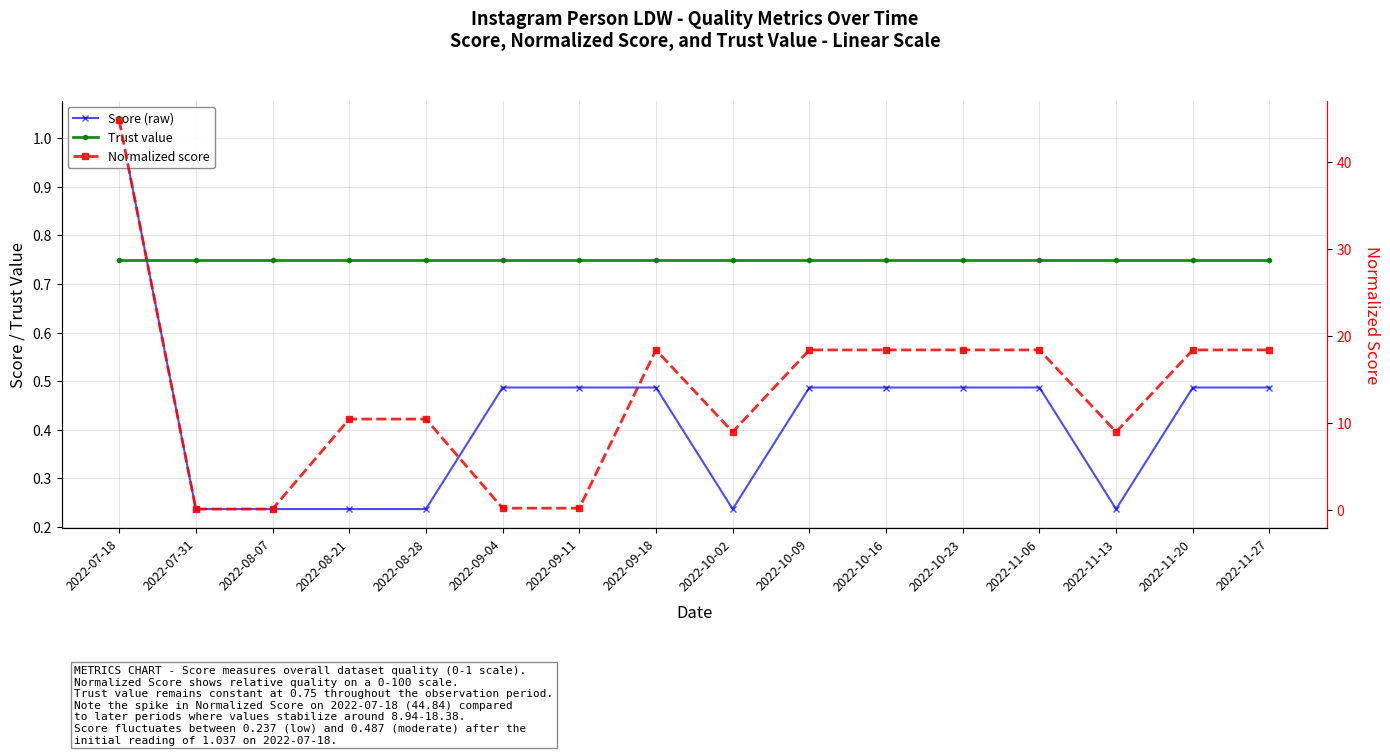

Between 2022-11-27 and 2022-11-13, which is larger?

2022-11-27